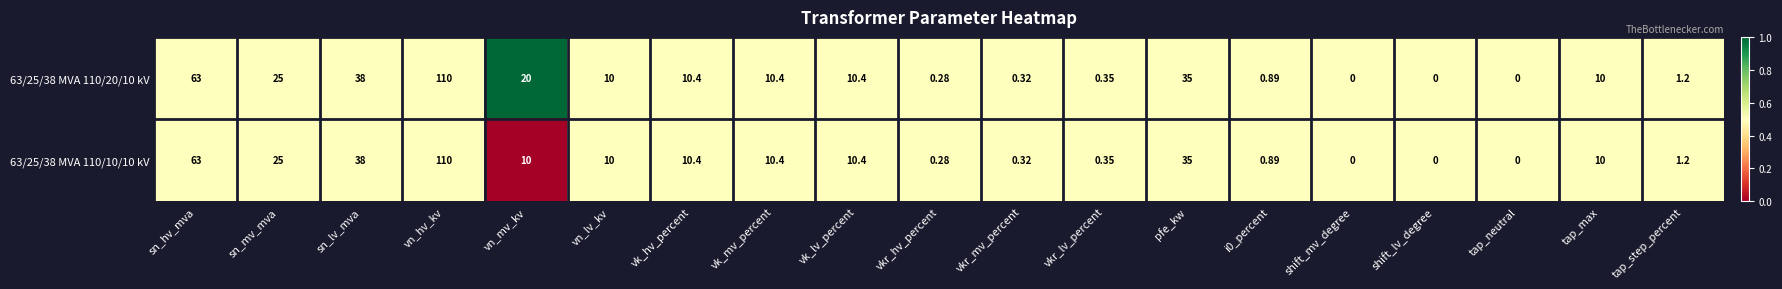

Which category has the highest value in the 63/25/38 MVA 110/10/10 kV series?

vn_hv_kv